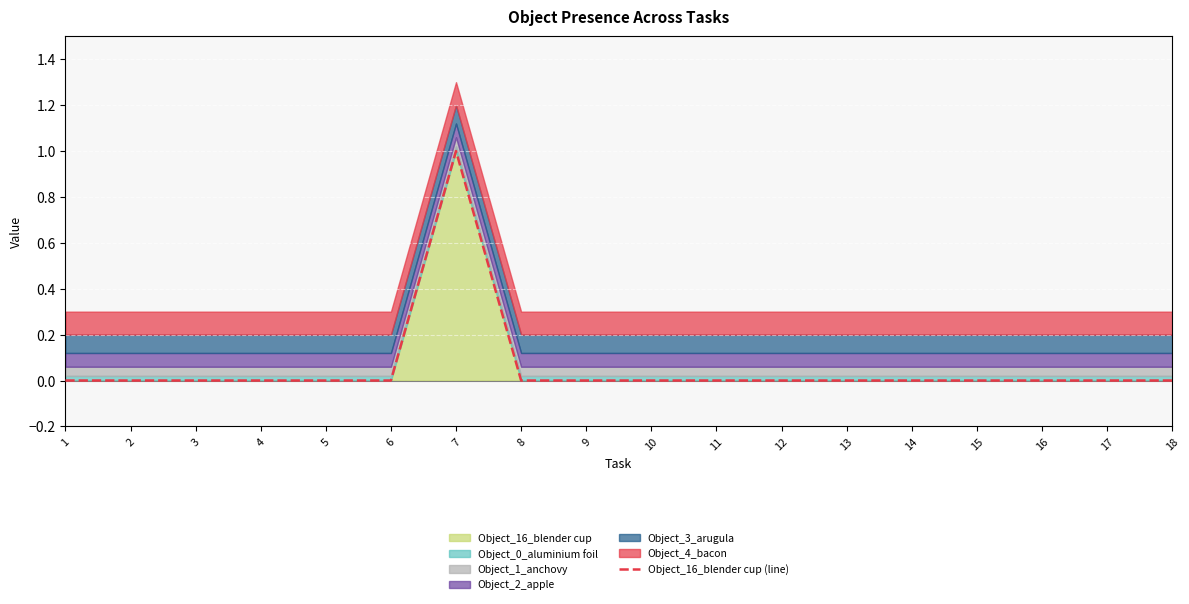

The chart shows a value of 0 at 18. True or false?

False